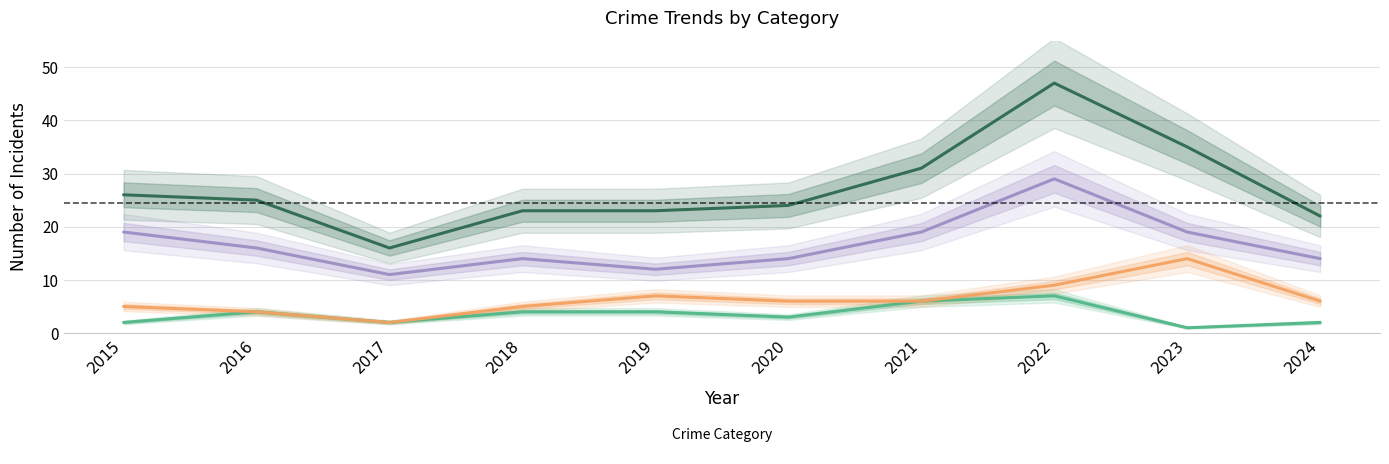

What are all the series names shown in the legend?

Aggravated Assault, Aggravated Battery, Robbery, Total